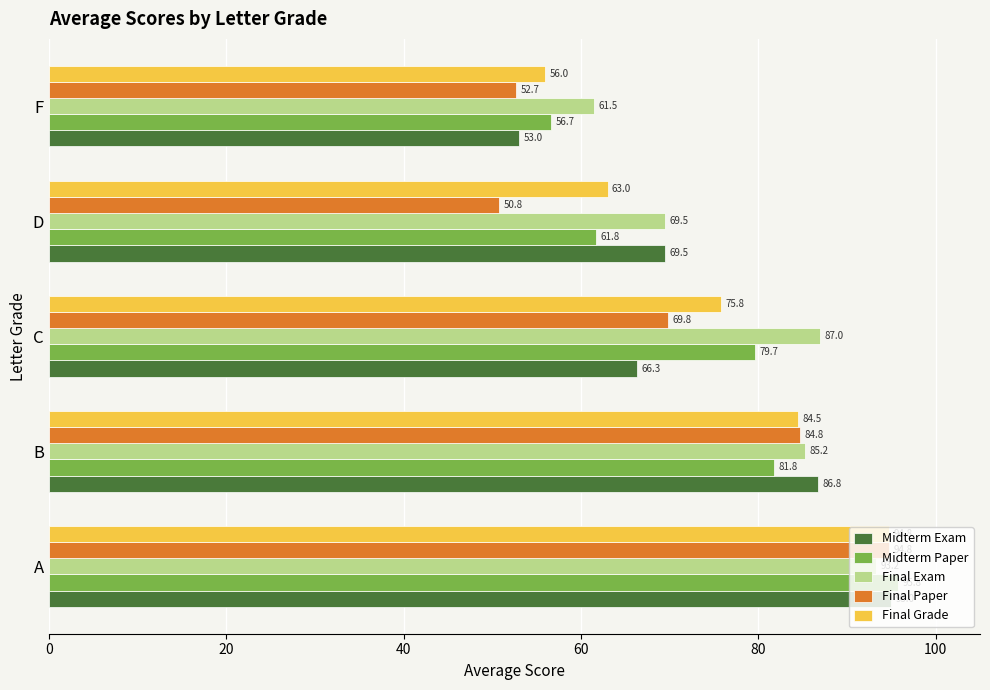

At how many categories does at least one series exceed 62?

4